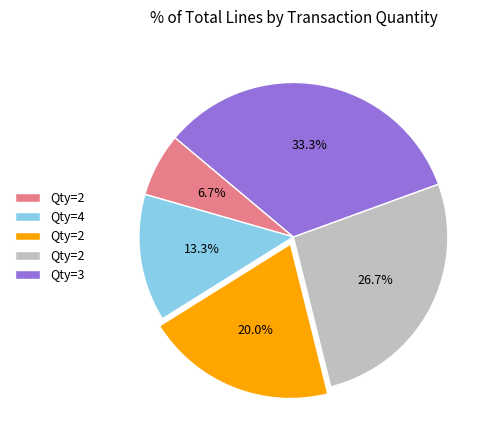

Does any single category account for the majority?

No